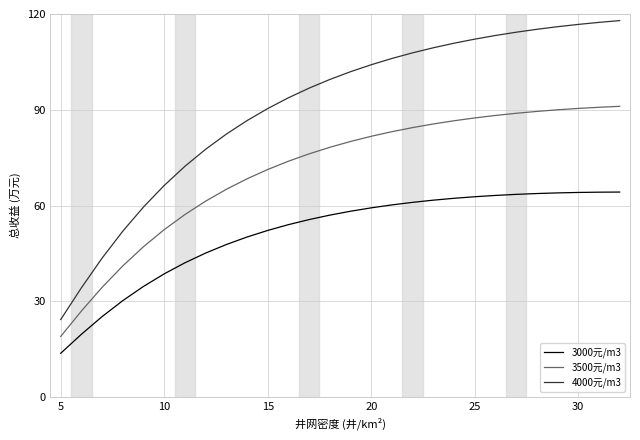

What is the greatest value displayed?

117.9